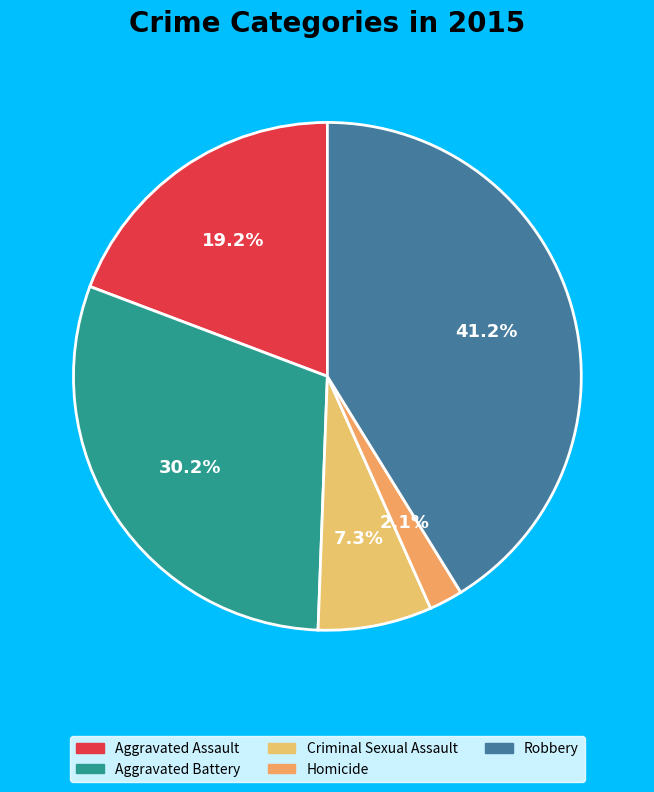

What percentage is the Aggravated Assault slice, to the nearest percent?

19%